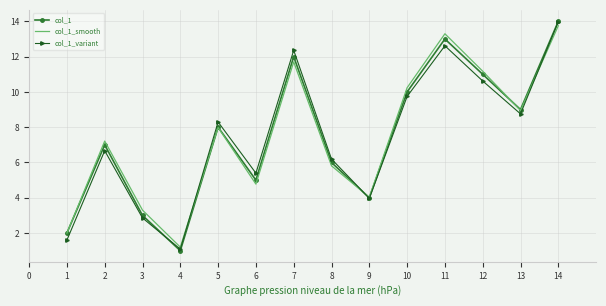

Which category has the highest value in the col_1_variant series?

14